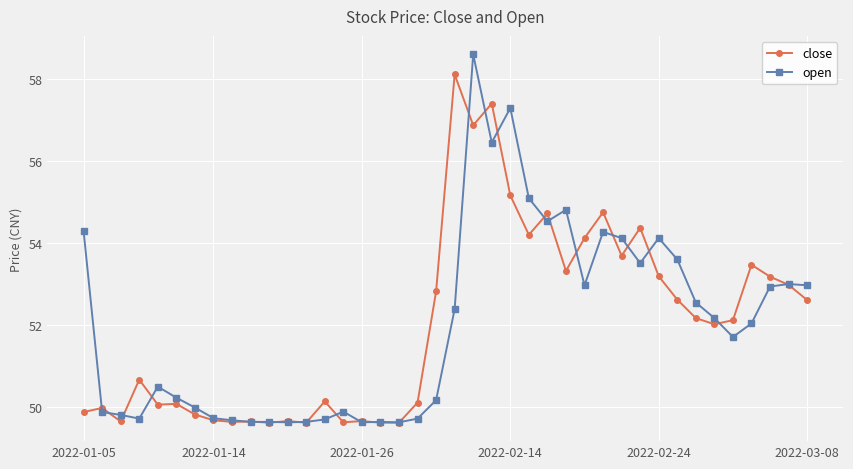

Which series has the largest range (max minus min)?

open